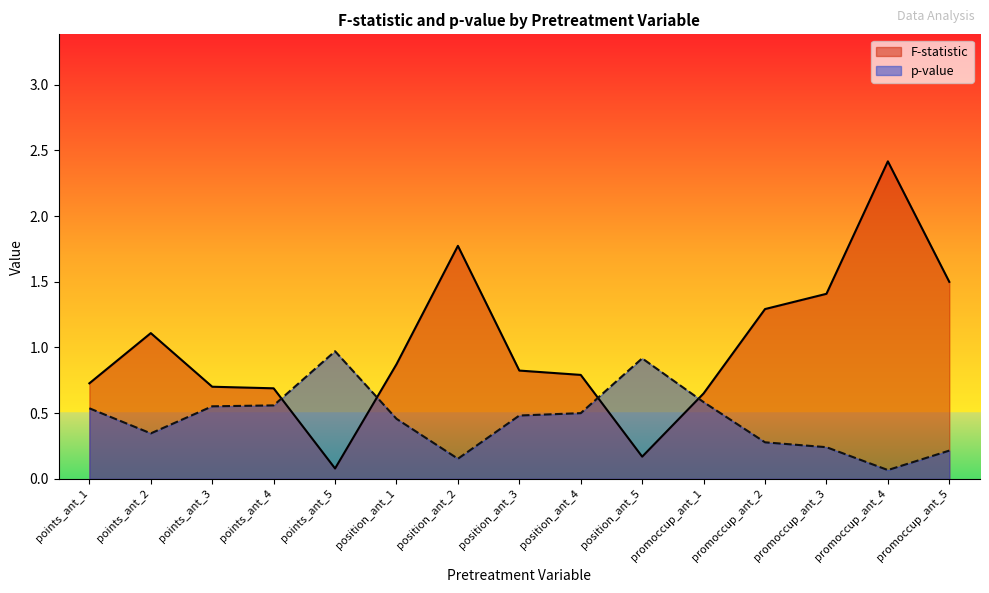

Reading left to right, extract all data points from this chart.

F-statistic: 0.7	1.1	0.7	0.7	0.1	0.9	1.8	0.8	0.8	0.2	0.7	1.3	1.4	2.4	1.5
p-value: 0.5	0.3	0.6	0.6	1.0	0.5	0.2	0.5	0.5	0.9	0.6	0.3	0.2	0.1	0.2